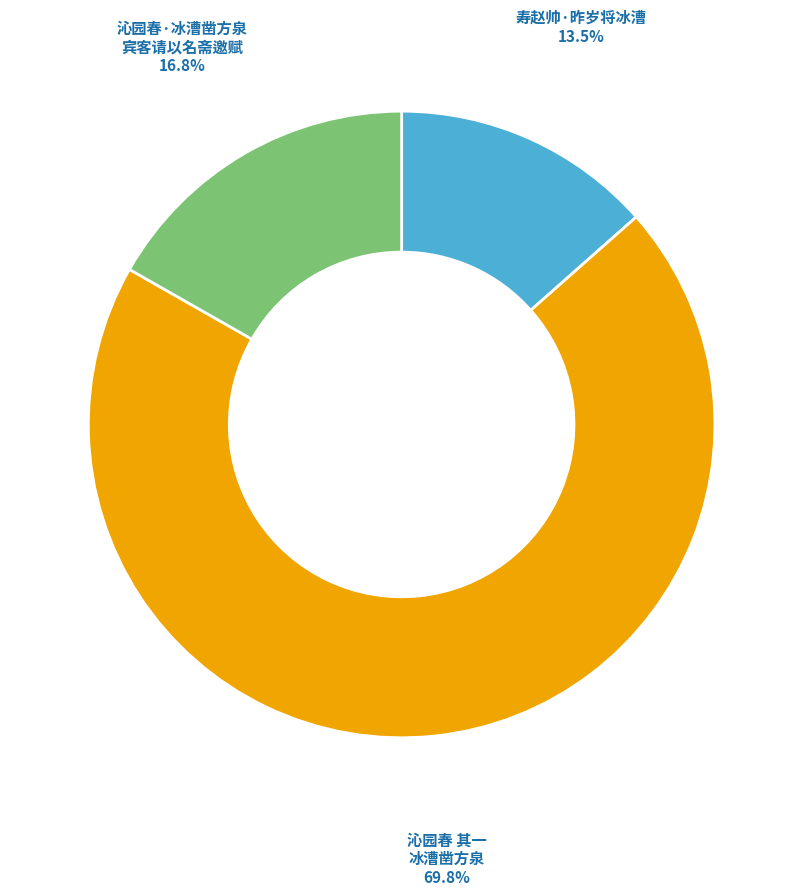

Is there a majority slice in this chart?

Yes